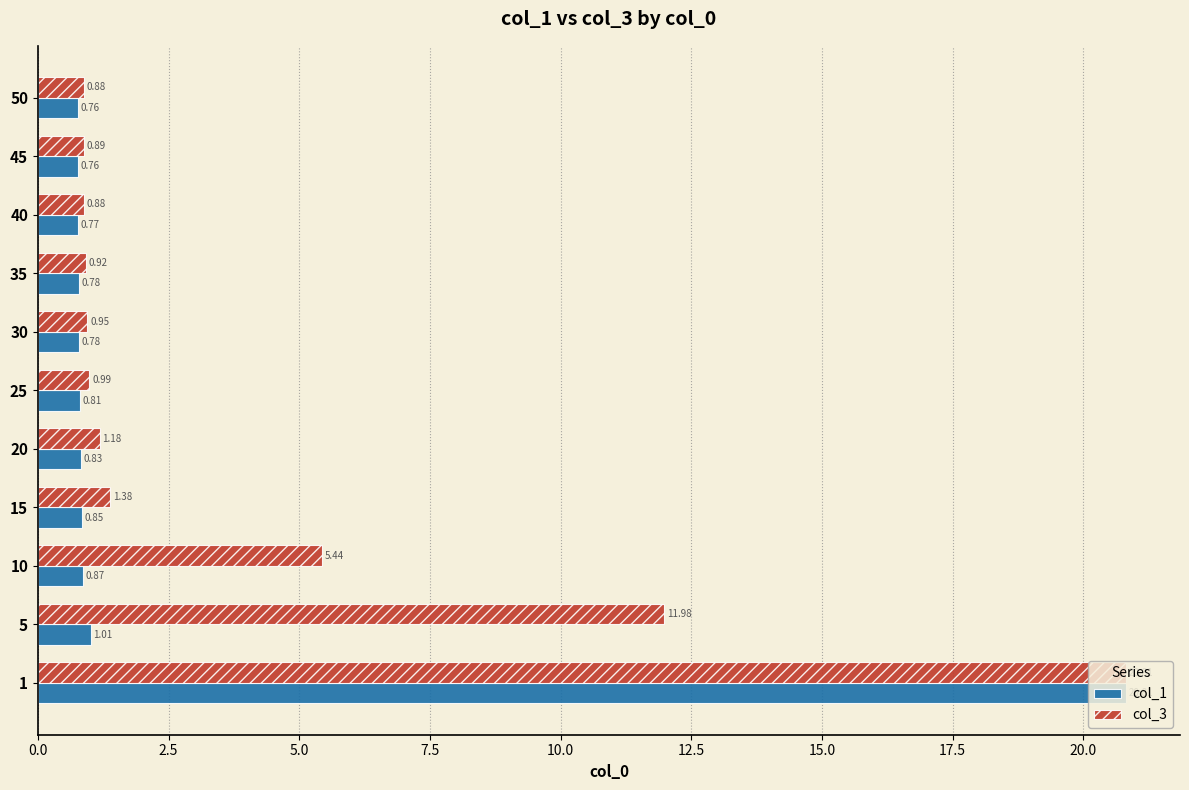

At which label does col_3 reach its minimum?

40